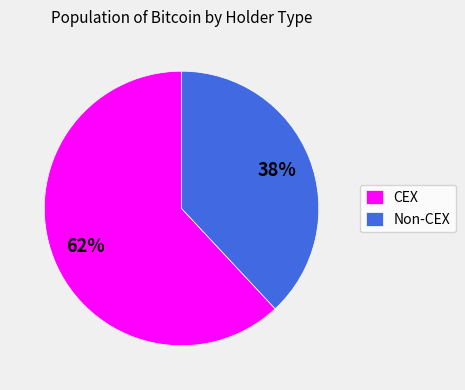

Is there any slice that represents more than half of the pie?

Yes